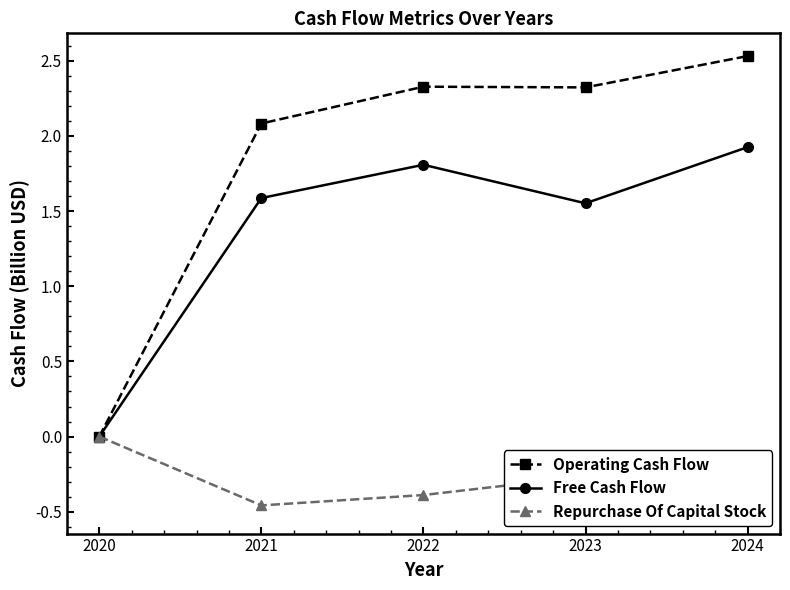

Is the value of Free Cash Flow at 2024 greater than the value of Operating Cash Flow at 2020?

Yes